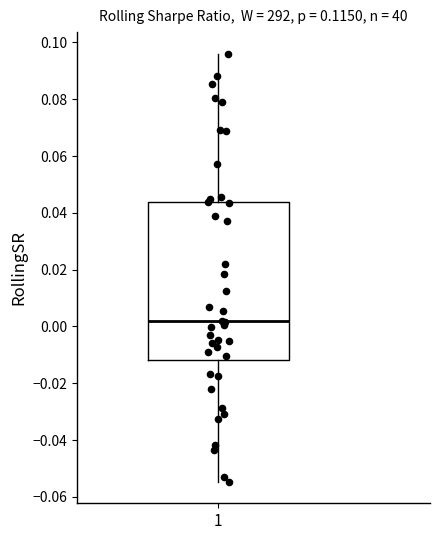

Where does the upper whisker of the box at x = 1 end on the y-axis? The values are not printed on the chart, so give them approximately, as read against the axis.

0.096